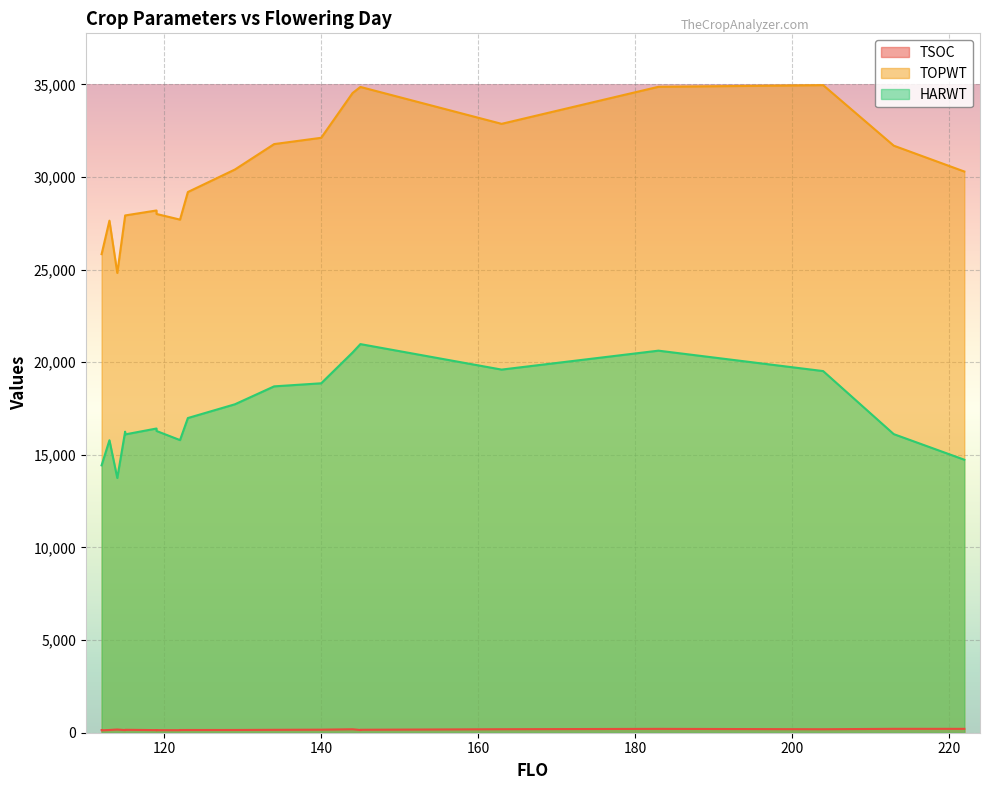

What is the smallest value displayed?

128